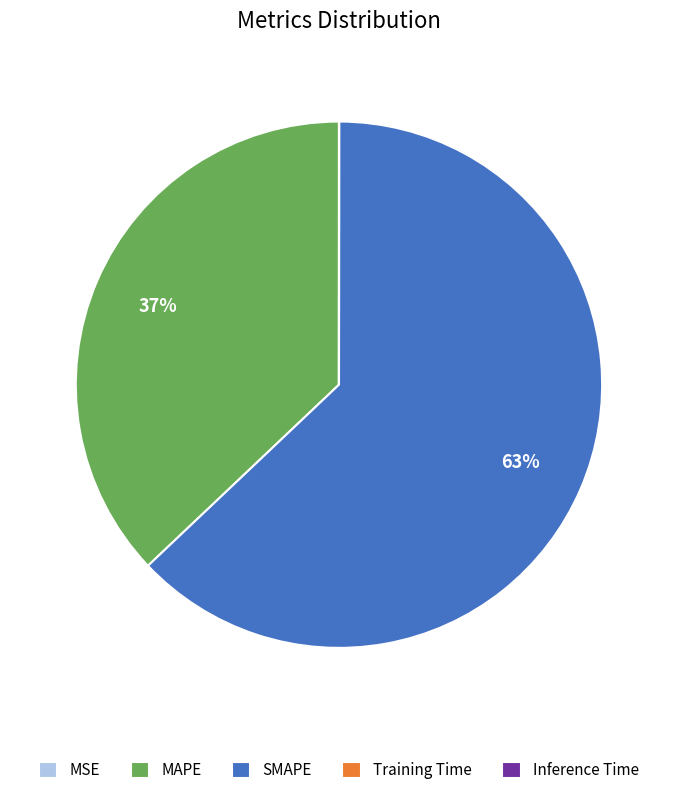

Does any single category account for the majority?

Yes